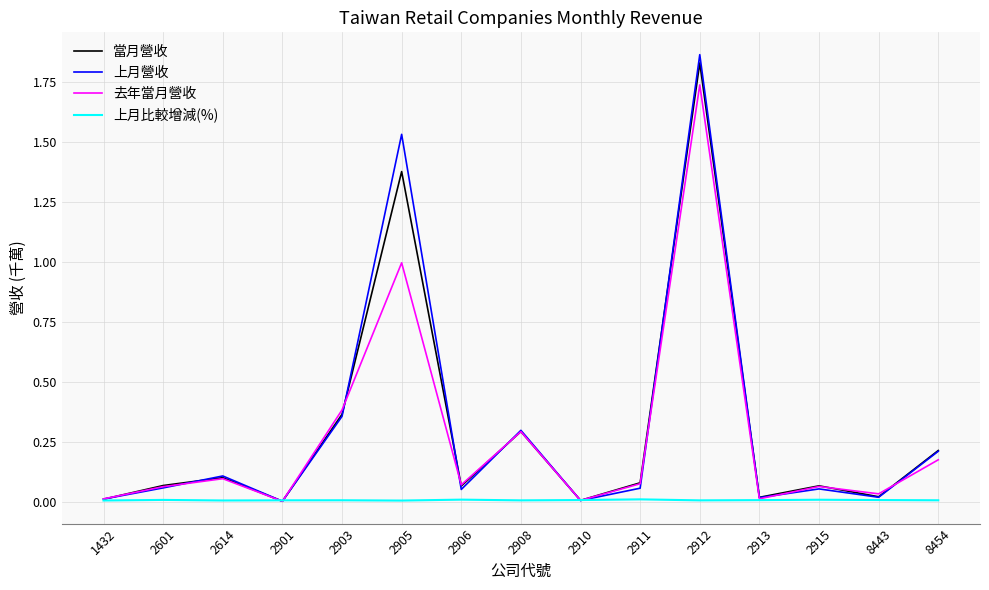

Is it true that 上月營收 equals 0.3 at 2908?

True